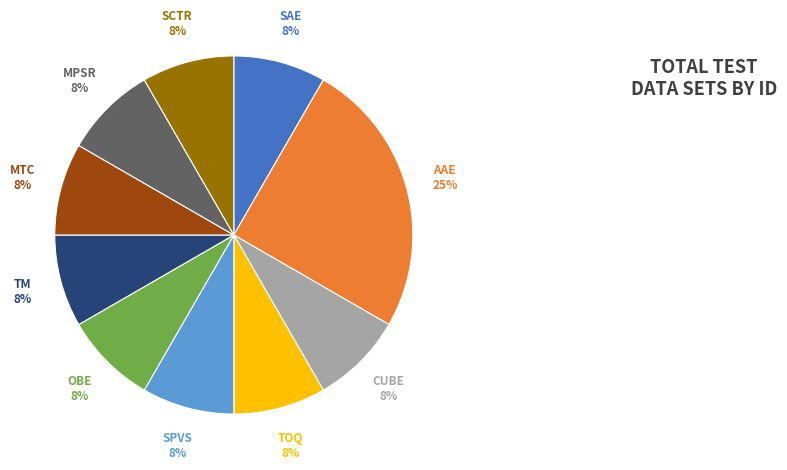

Is there a majority slice in this chart?

No